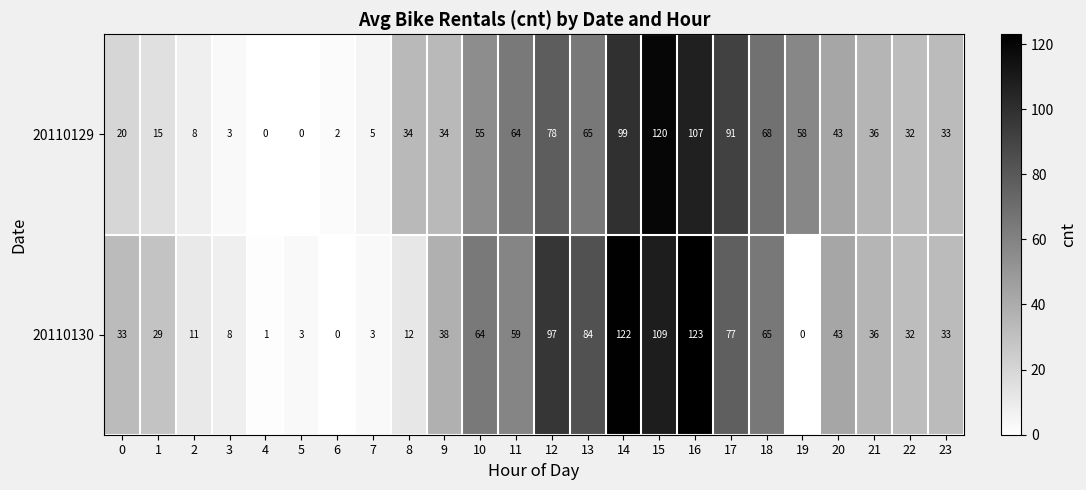

How many series are shown in this chart?

2